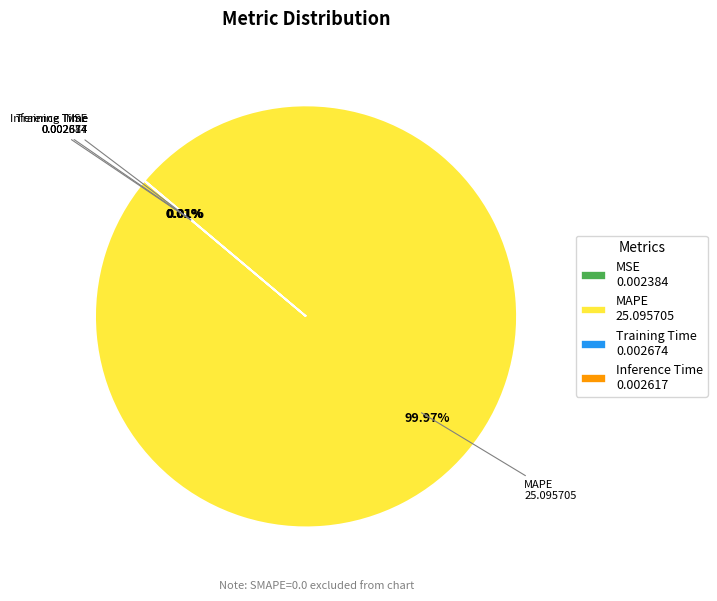

Does any single category account for the majority?

Yes